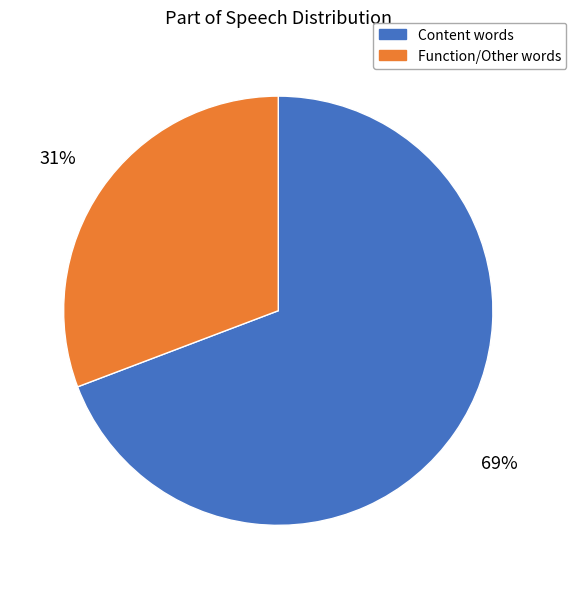

To the nearest percent, what is the difference between the largest and smallest slice percentages?

38%